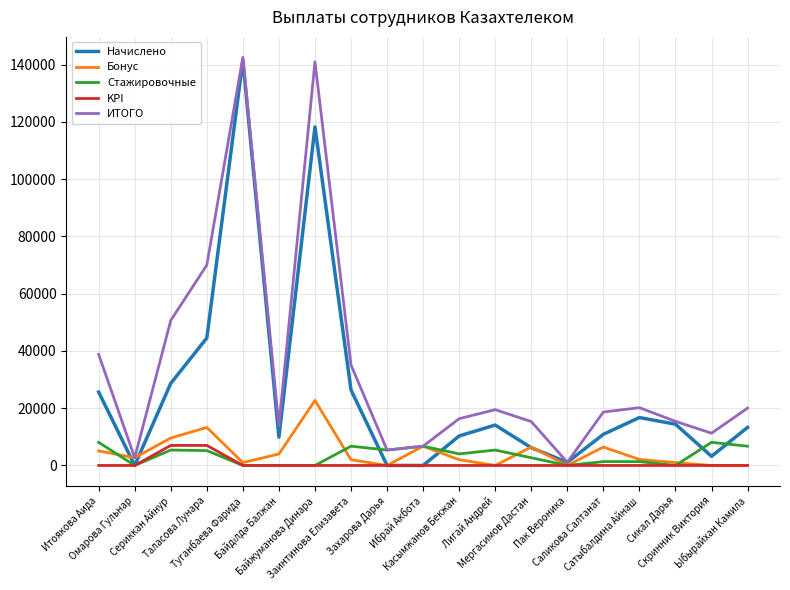

What is the highest value of the Начислено series?

141600